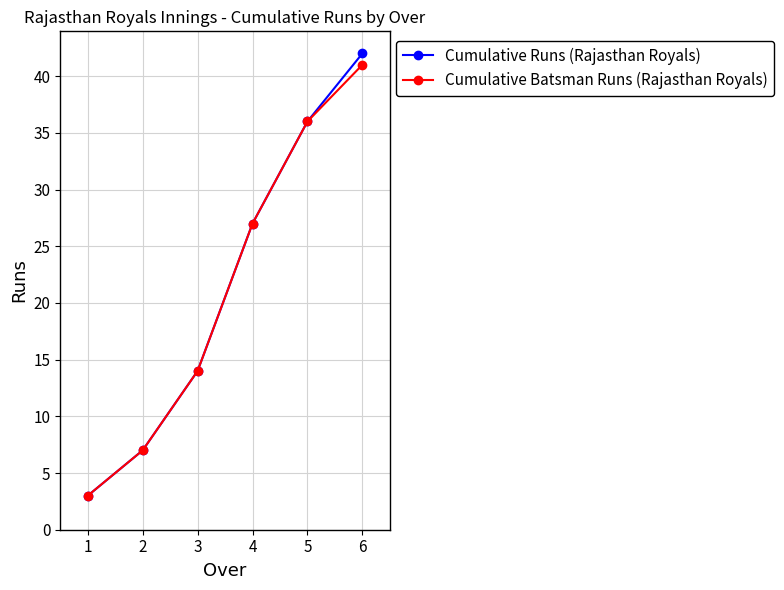

Does the chart have visible grid lines?

Yes